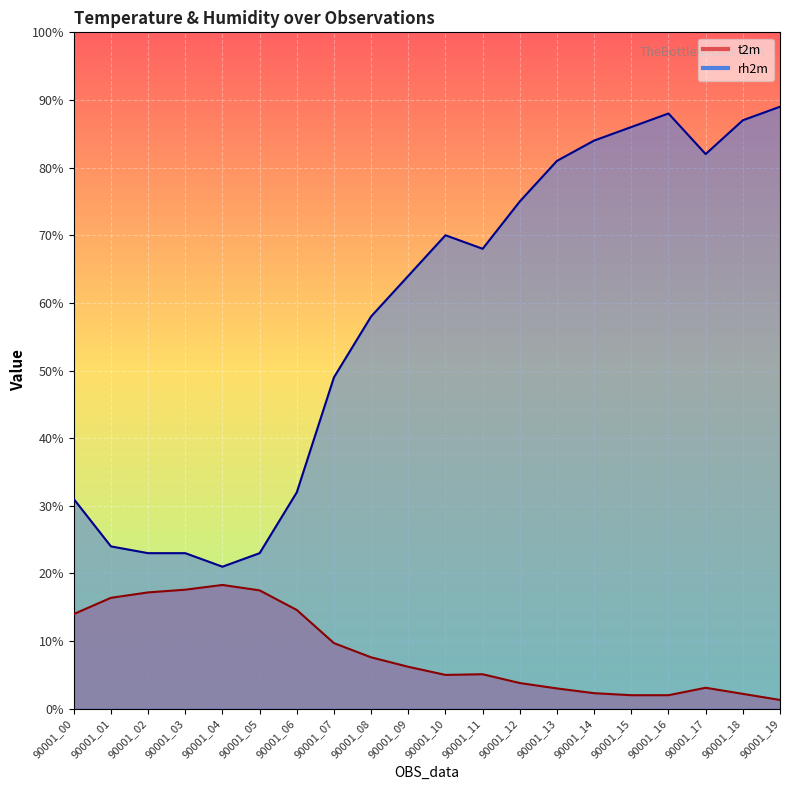

In rh2m, how many points are higher than both neighbors (excluding endpoints)?

2